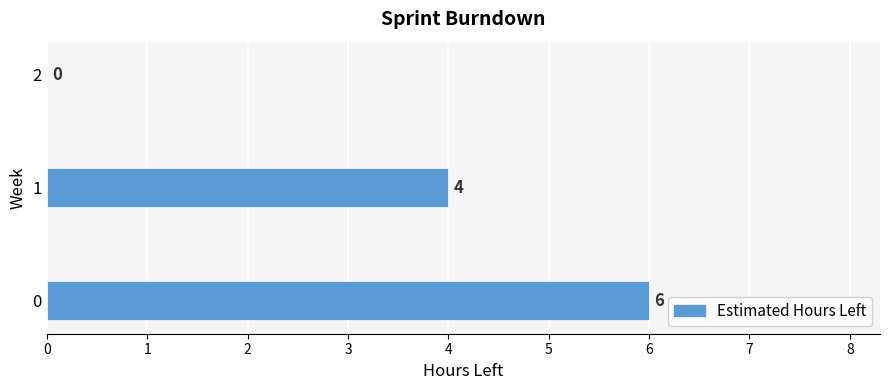

What is the change in value from 0 to 2?

-6